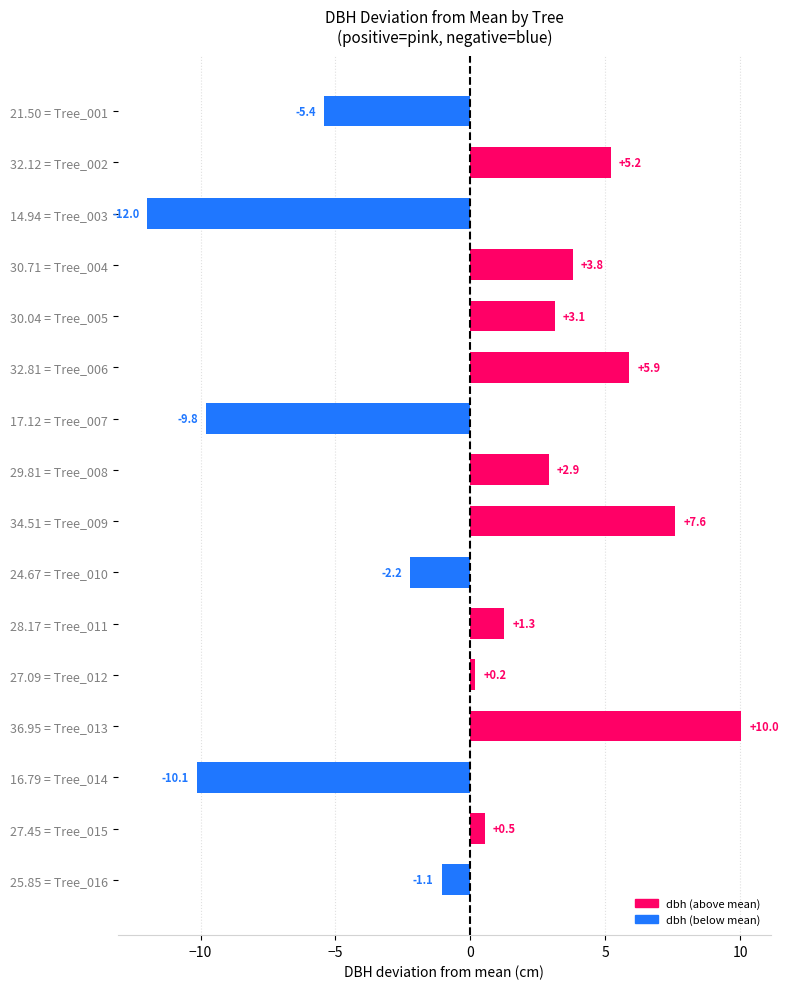

Reading top to bottom, list all the values displayed in this chart.

21.50 = Tree_001=-5.4	32.12 = Tree_002=5.2	14.94 = Tree_003=-12.0	30.71 = Tree_004=3.8	30.04 = Tree_005=3.1	32.81 = Tree_006=5.9	17.12 = Tree_007=-9.8	29.81 = Tree_008=2.9	34.51 = Tree_009=7.6	24.67 = Tree_010=-2.2	28.17 = Tree_011=1.3	27.09 = Tree_012=0.2	36.95 = Tree_013=10.0	16.79 = Tree_014=-10.1	27.45 = Tree_015=0.5	25.85 = Tree_016=-1.1